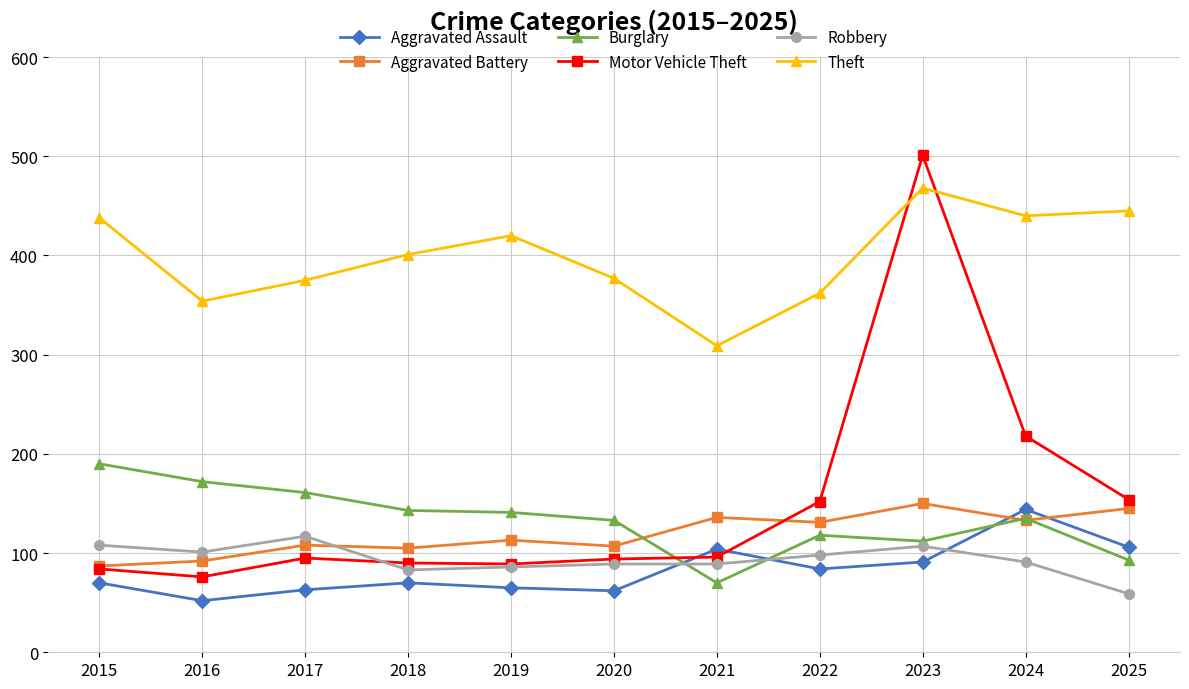

Rank the series at 2017 from lowest to highest value.

Aggravated Assault, Motor Vehicle Theft, Aggravated Battery, Robbery, Burglary, Theft